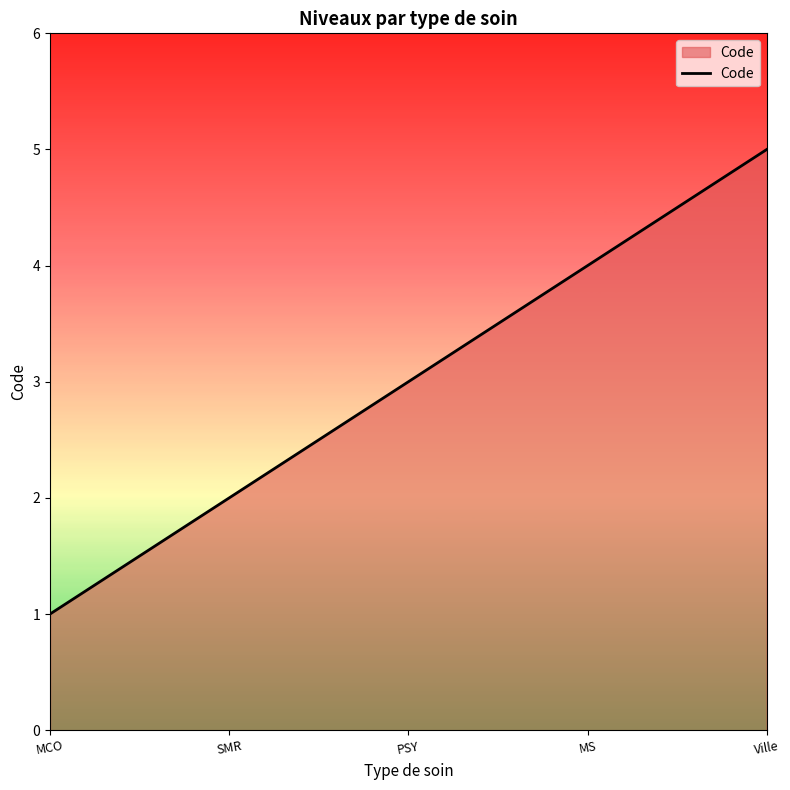

What is the difference between the maximum and minimum values?

4